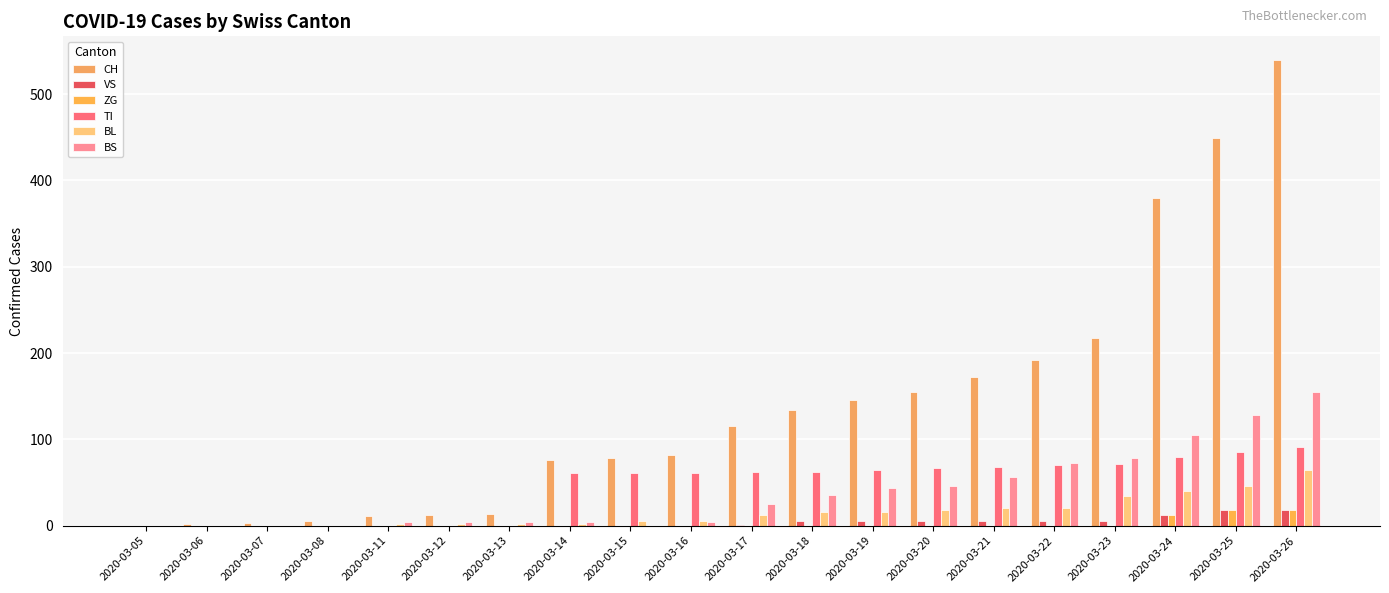

How many distinct data groups are displayed?

6